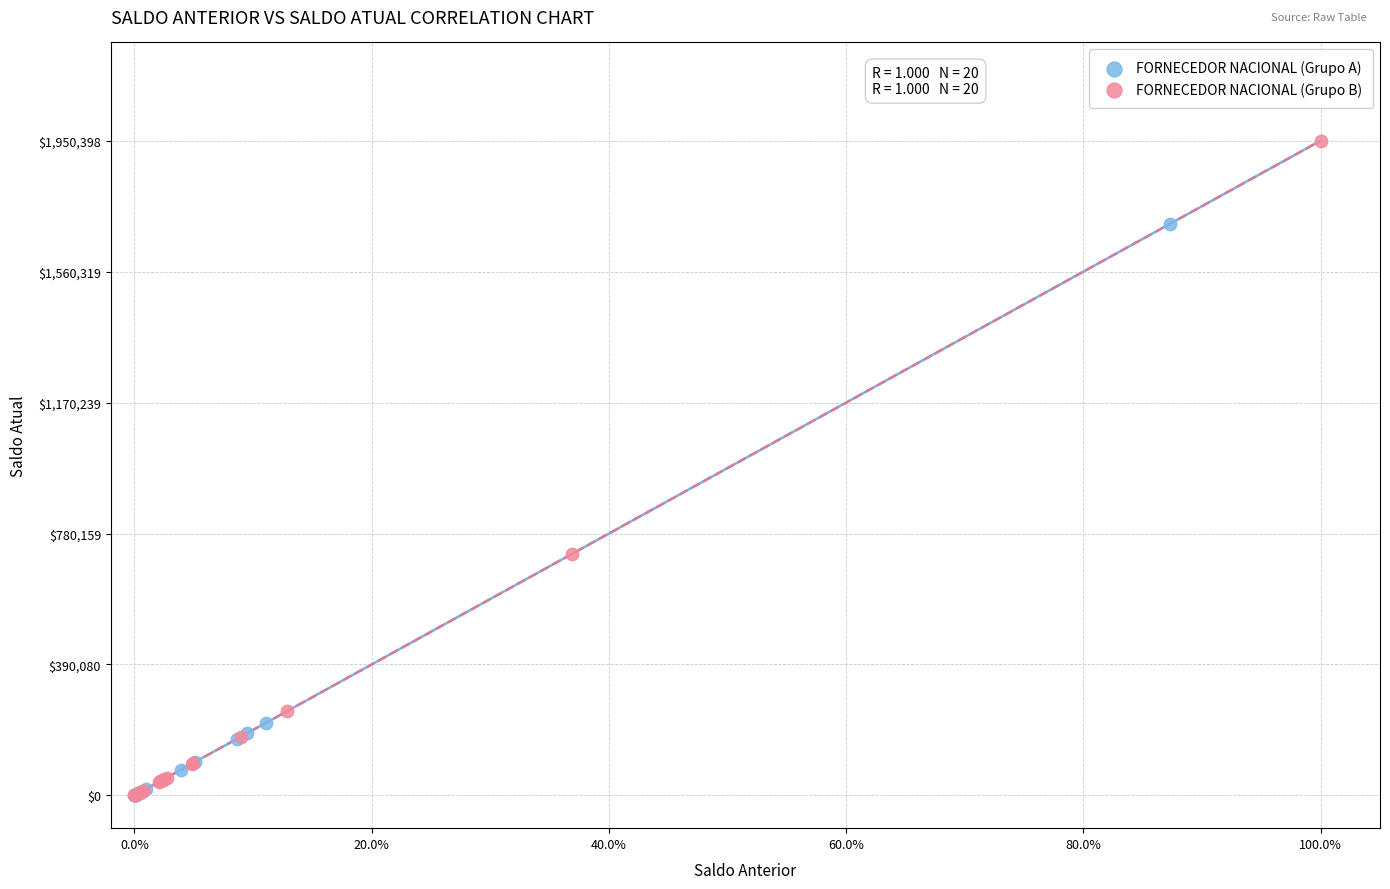

What are all the series names shown in the legend?

FORNECEDOR NACIONAL (Grupo A), FORNECEDOR NACIONAL (Grupo B)